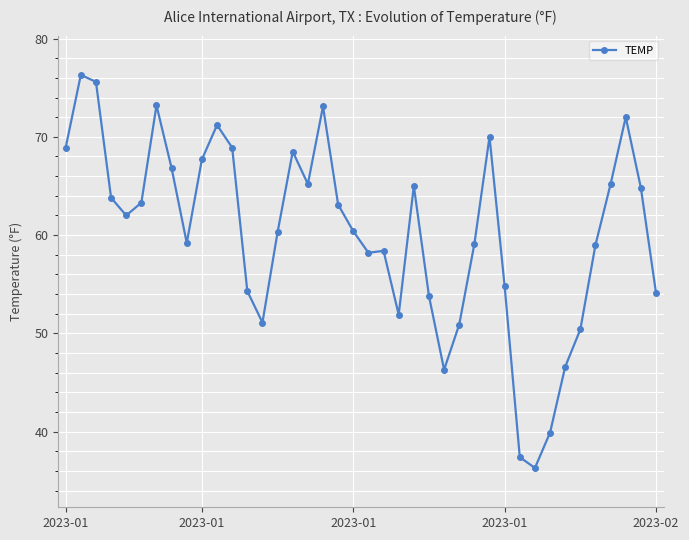

What is the value of the 40th point from the left?

54.1